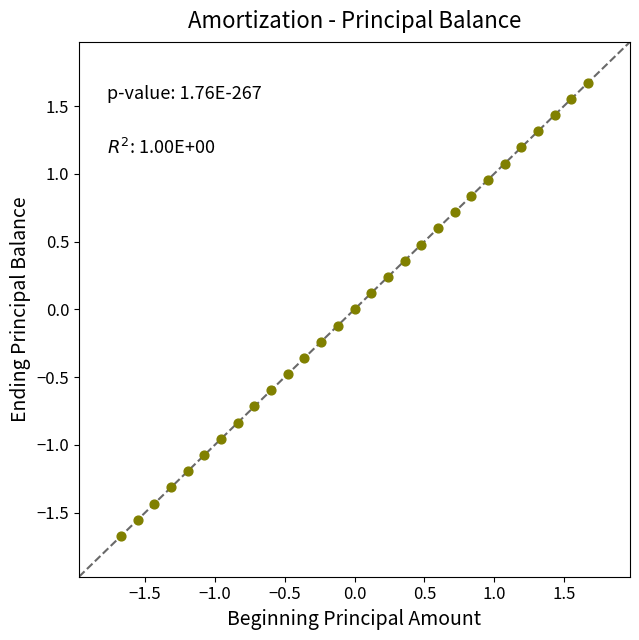

What is the range of Y values (max minus min)?

3.3